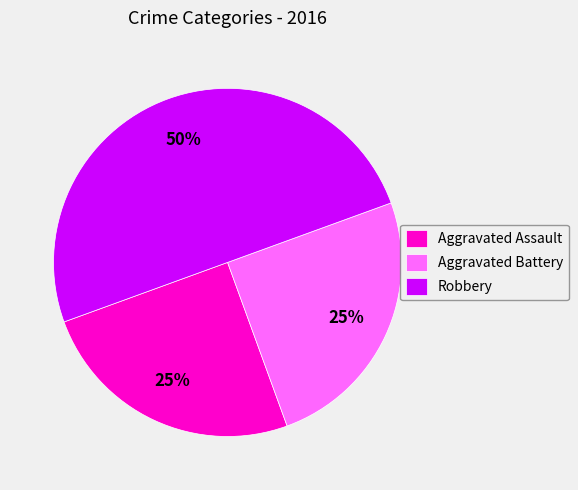

Do Aggravated Battery and Robbery together represent more than half of the pie?

Yes